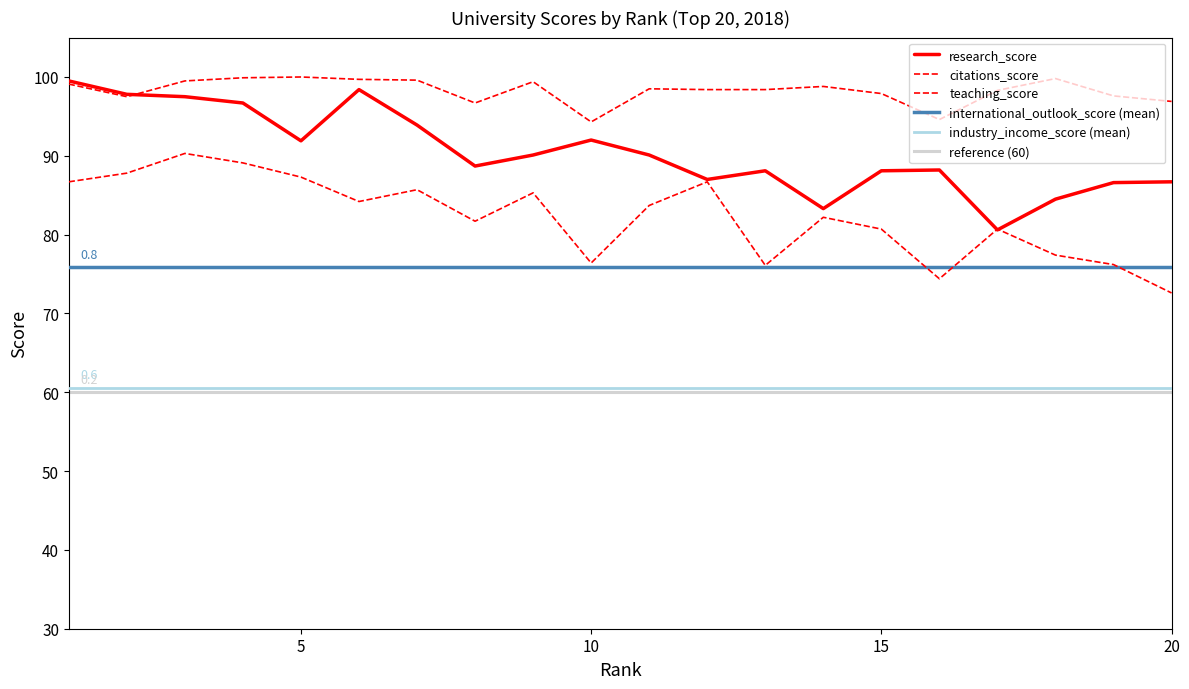

True or false: teaching_score has more than 2 interior local peaks.

True